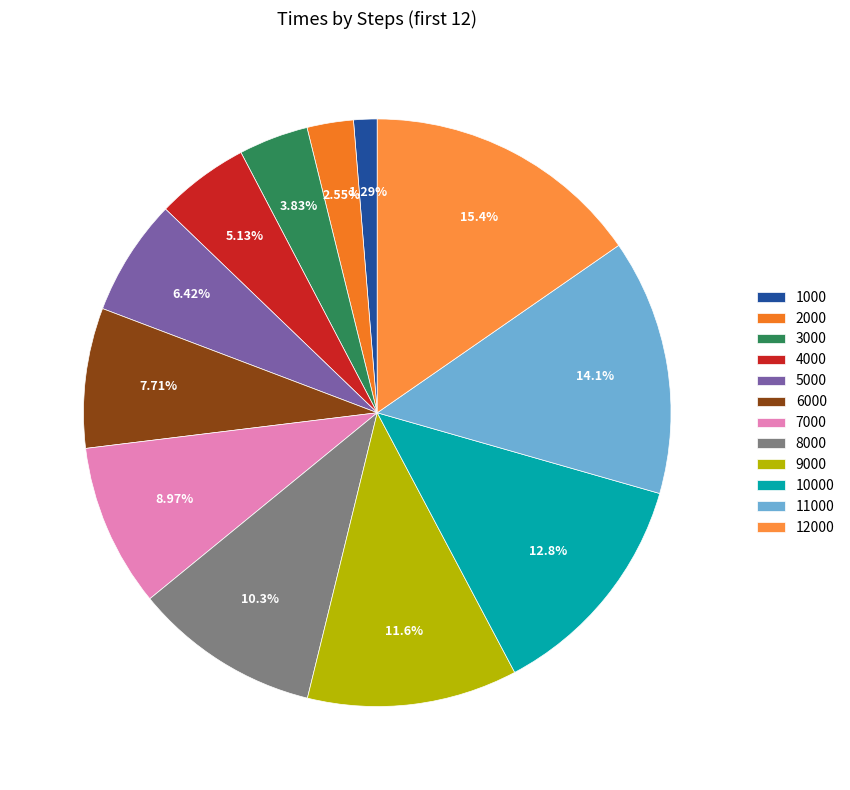

Rank the categories by value from highest to lowest.

12000, 11000, 10000, 9000, 8000, 7000, 6000, 5000, 4000, 3000, 2000, 1000